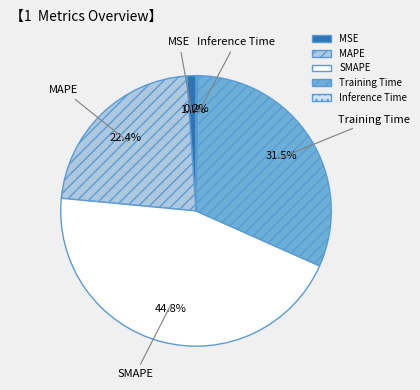

To the nearest percent, what is the average slice percentage?

20%